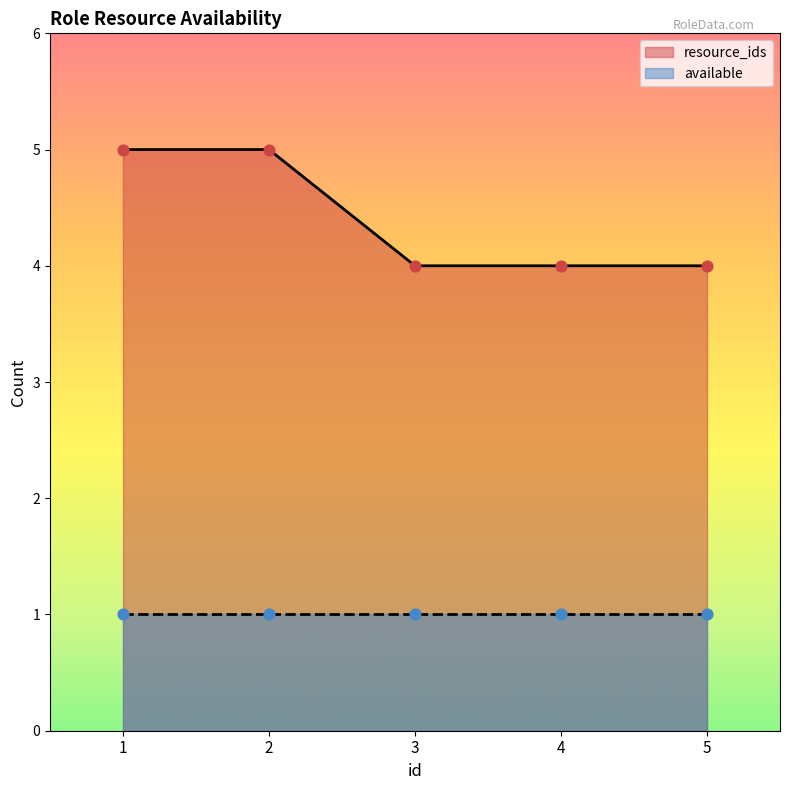

Approximately how many times larger is the value at 3 compared to 5?

1.0